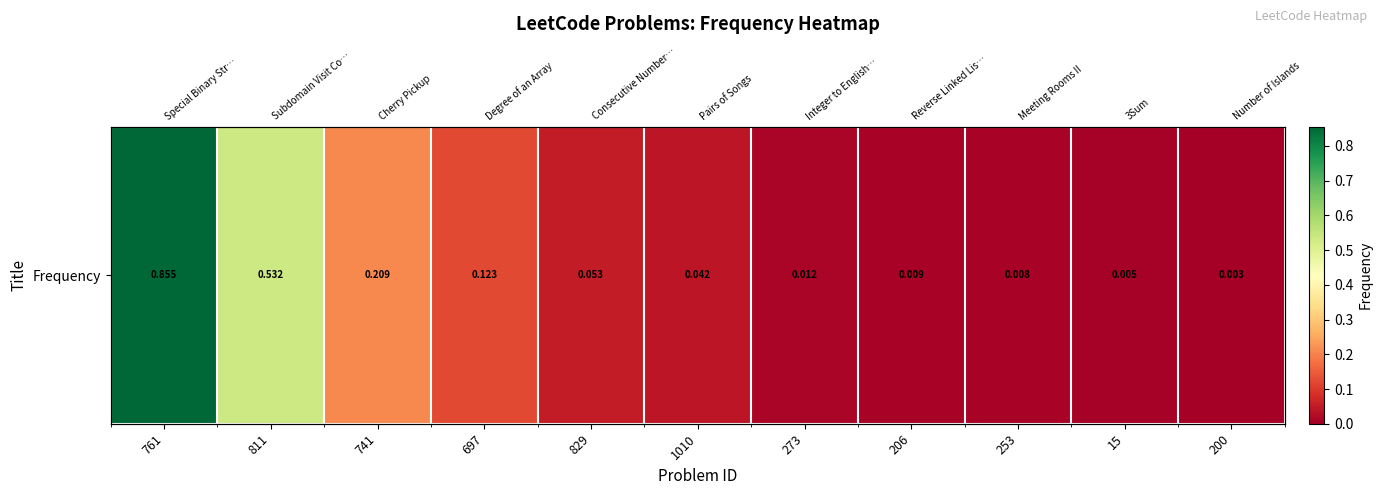

Is it true that the value at 15 is 0.0?

False